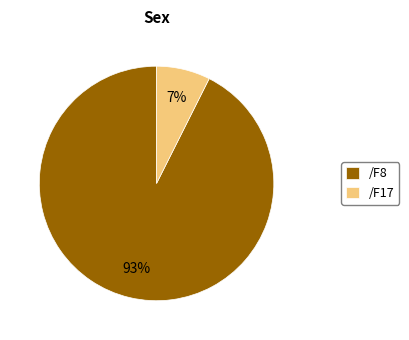

Rank the categories by value from lowest to highest.

/F17, /F8